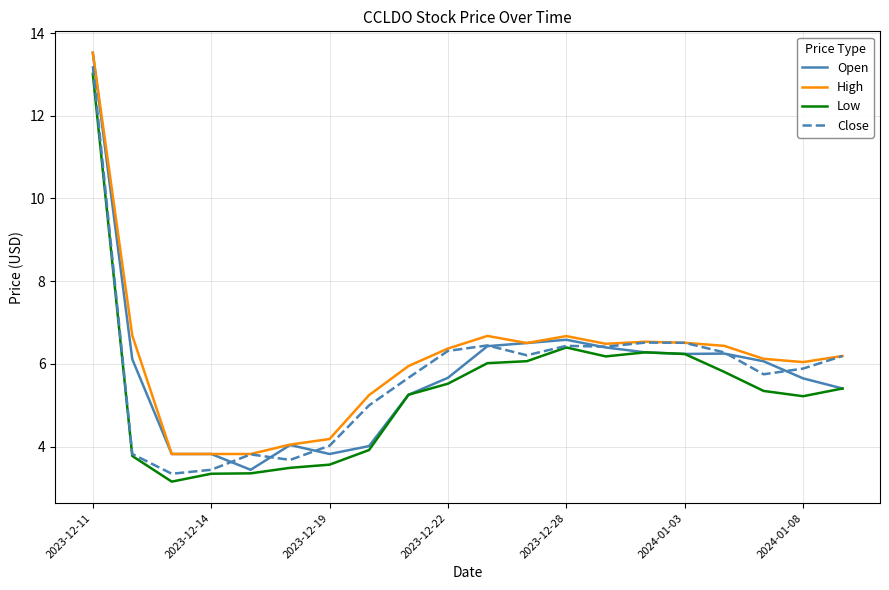

True or false: High and Low cross at least once.

False